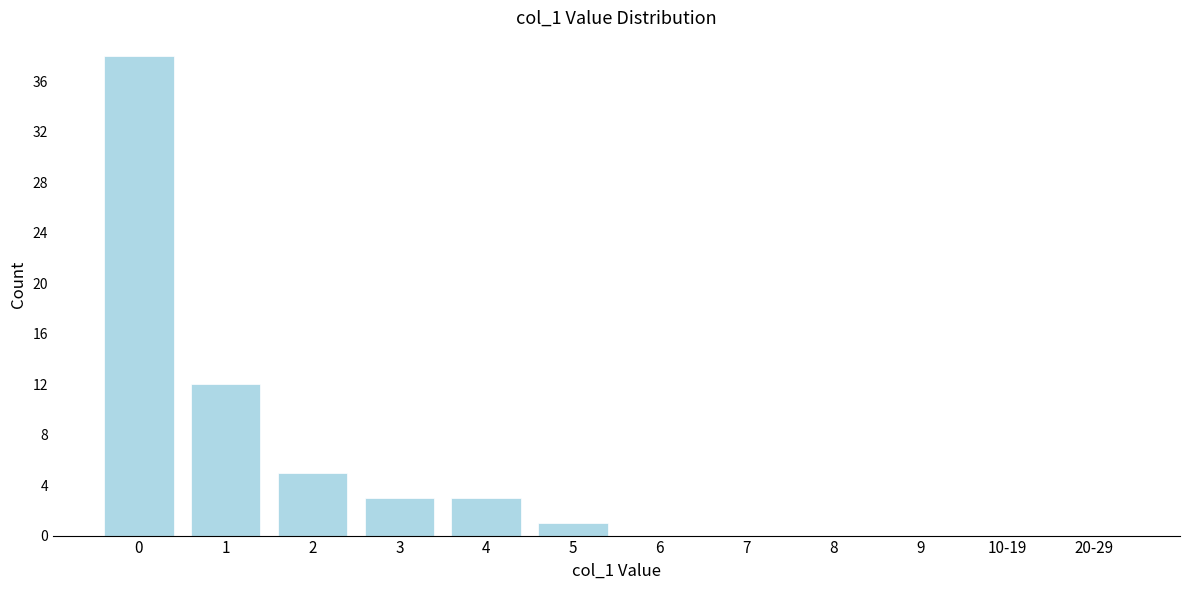

Reading left to right, what are all the values shown in this chart?

0=38	1=12	2=5	3=3	4=3	5=1	6=0	7=0	8=0	9=0	10-19=0	20-29=0